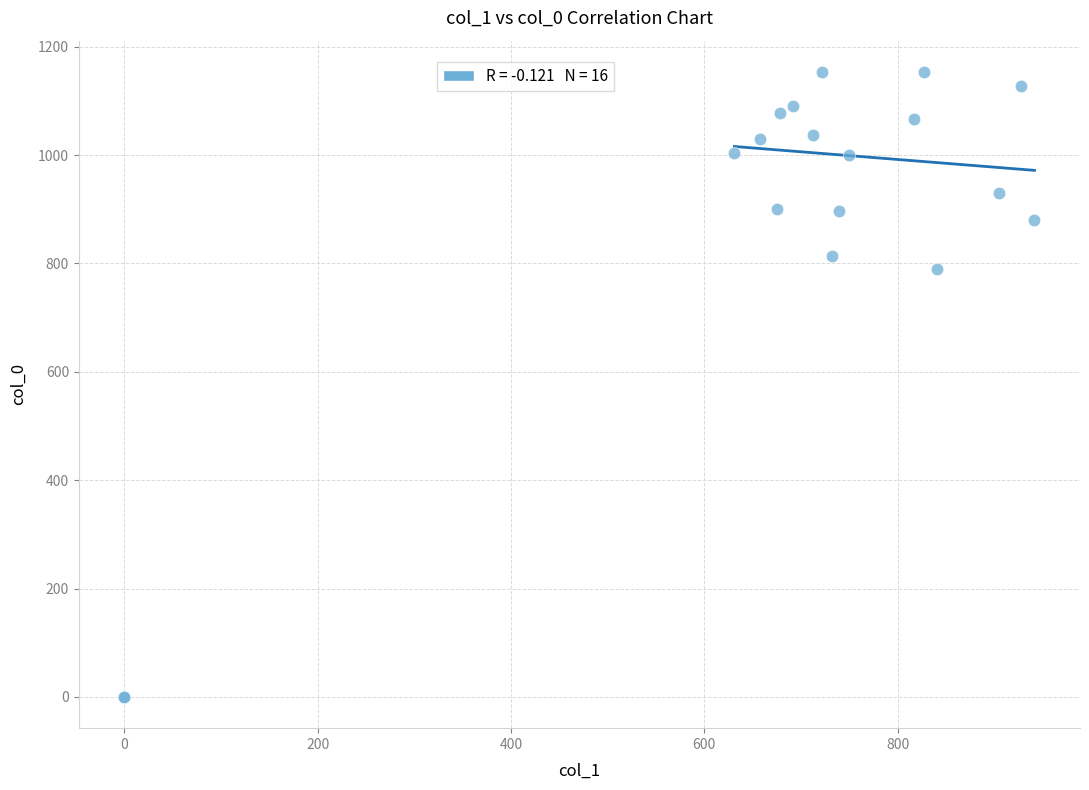

What Y value in the scatter plot is closest to 576?

790.0